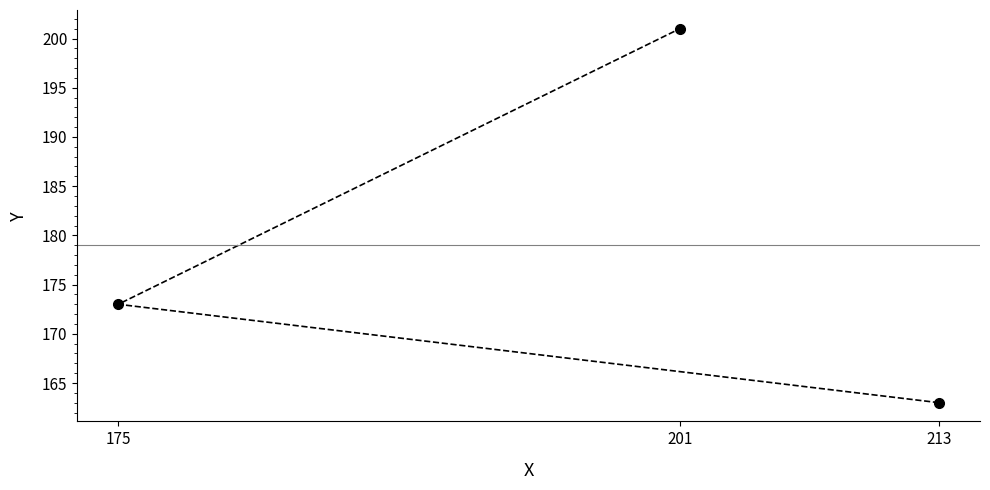

Rank the categories by value from lowest to highest.

213, 175, 201